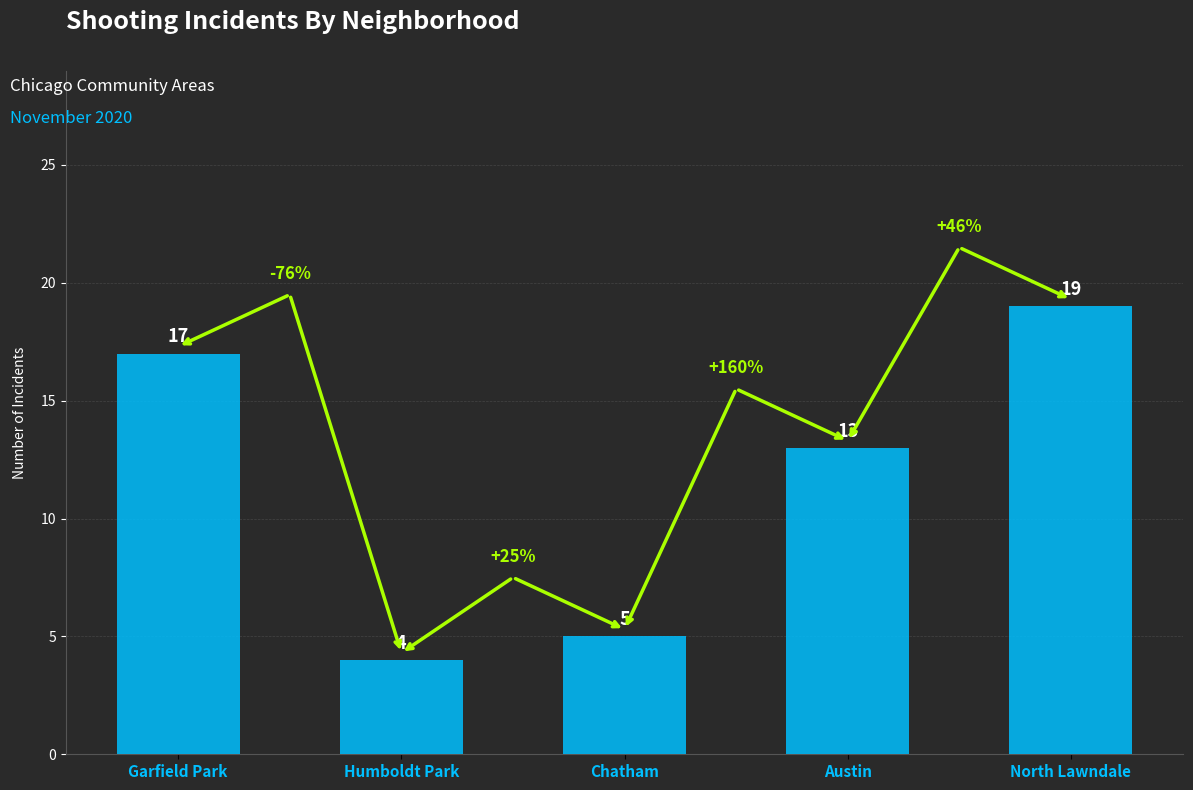

Where is the data nearest to the value 11?

Austin